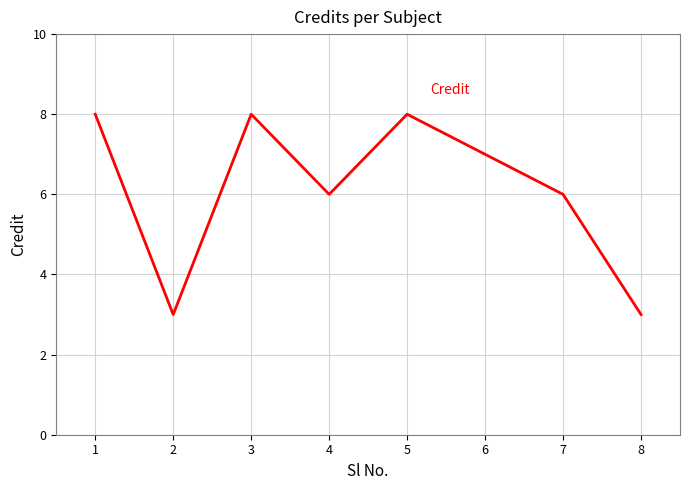

The value at 8 is 3. True or false?

True